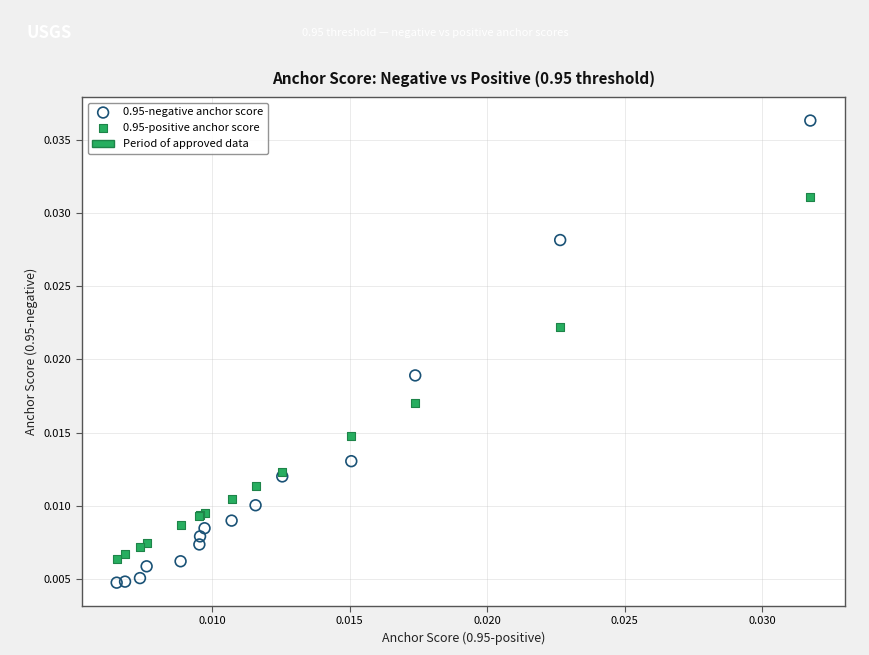

Which series reaches the maximum Y coordinate?

0.95-negative anchor score